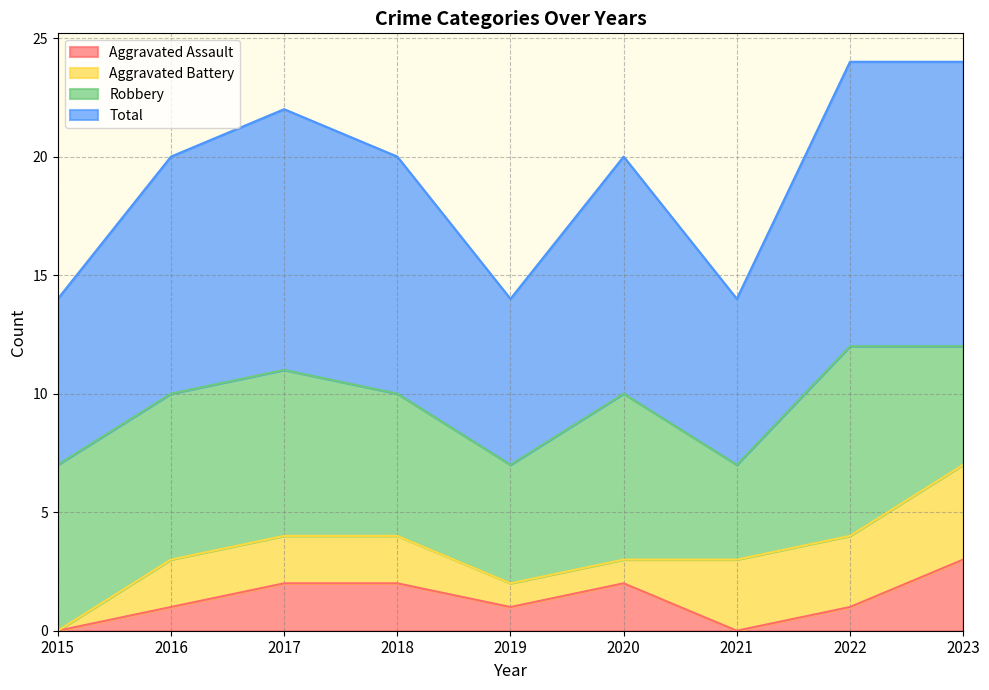

What is the sum of the Total values at 2015 and 2023?

19